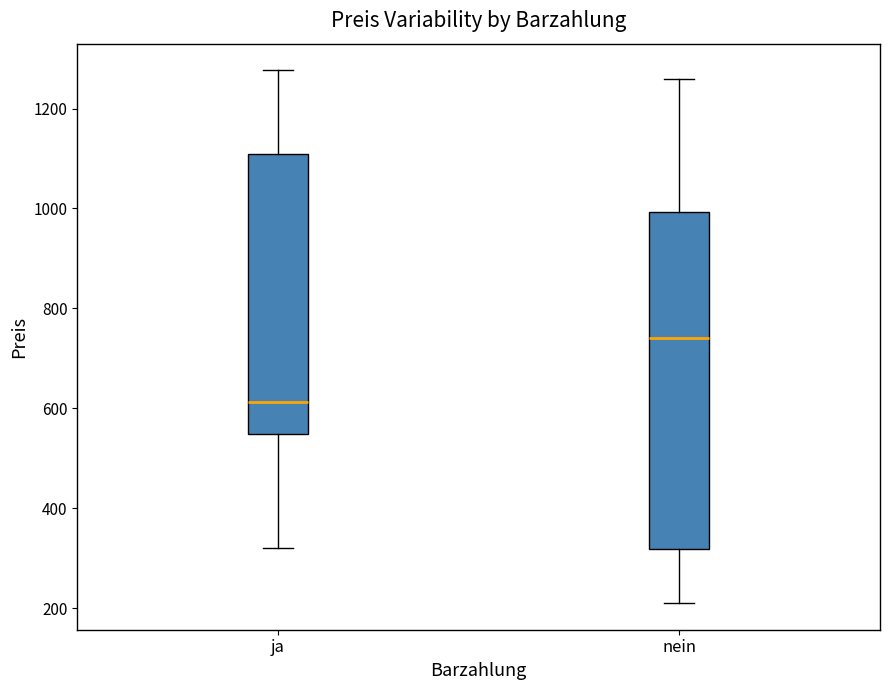

Where does the lower whisker of the box for nein end on the y-axis? The values are not printed on the chart, so give them approximately, as read against the axis.

220